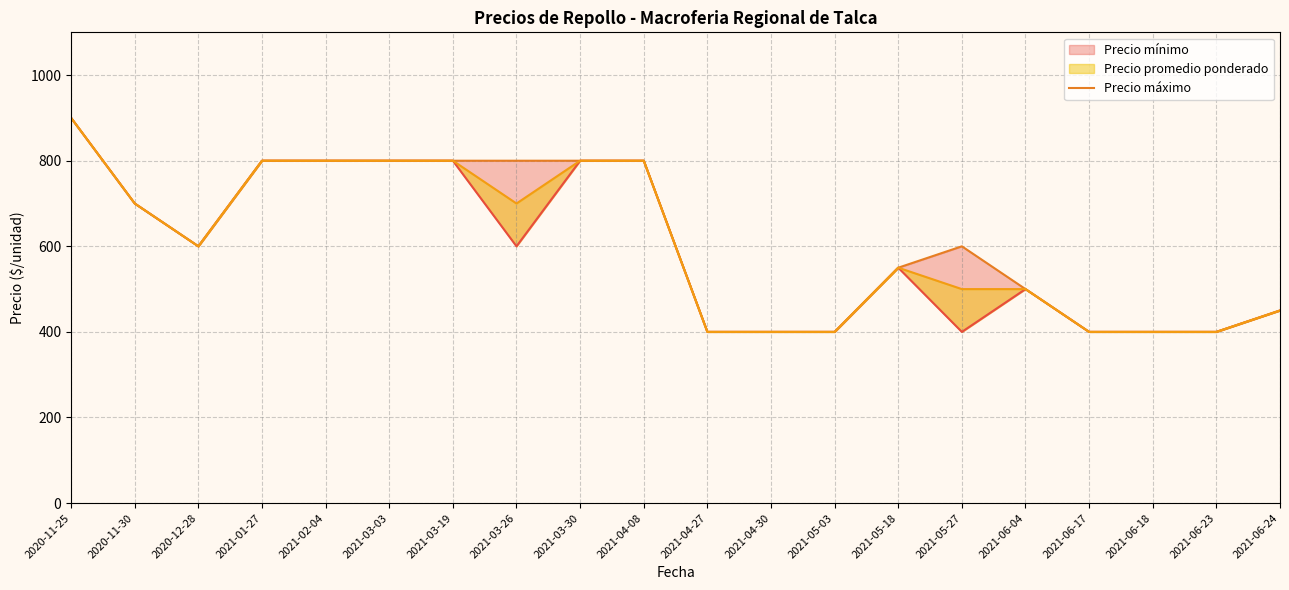

At which label does the data first exceed 600?

2020-11-25